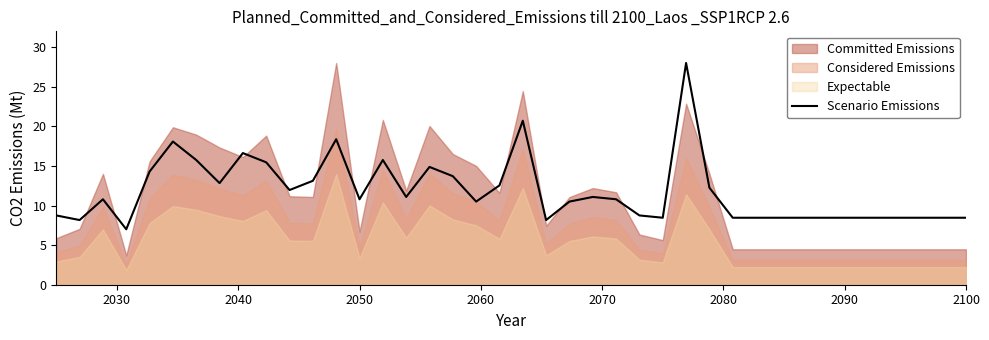

What is the minimum value shown in the chart?

7.0